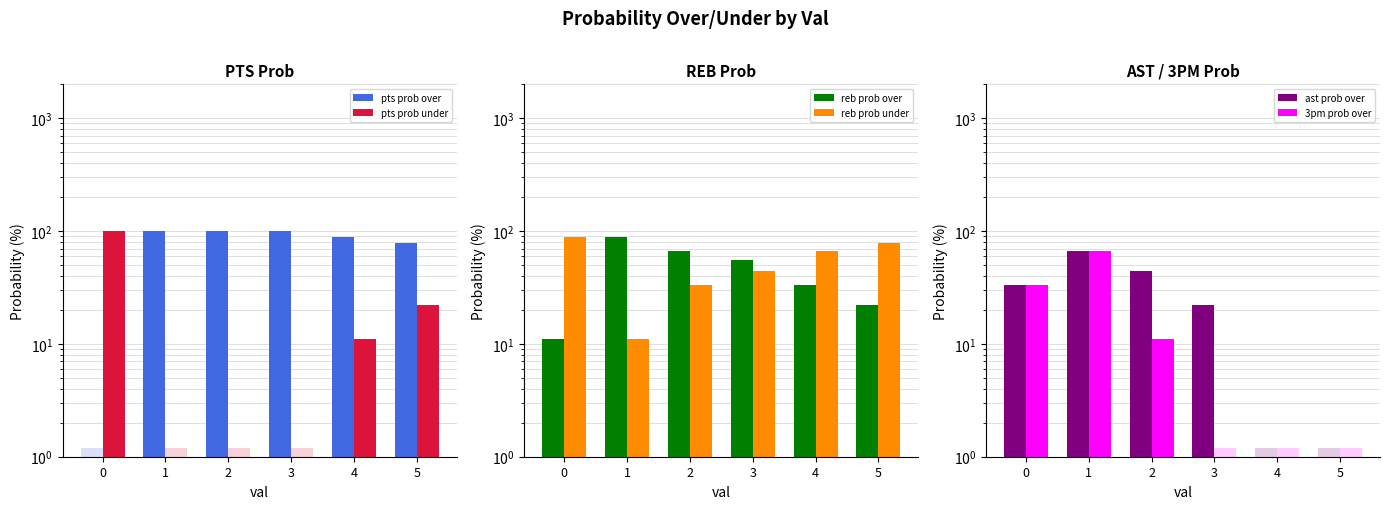

Count the number of data series in this chart.

6